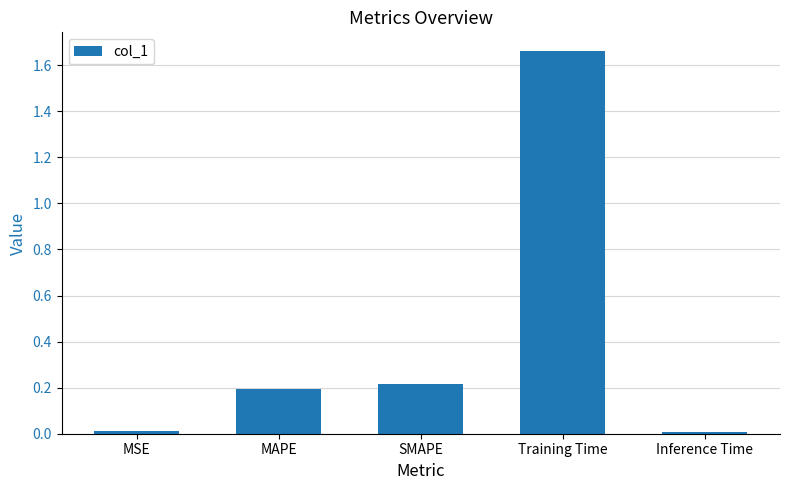

Does the chart contain stacked bars?

No